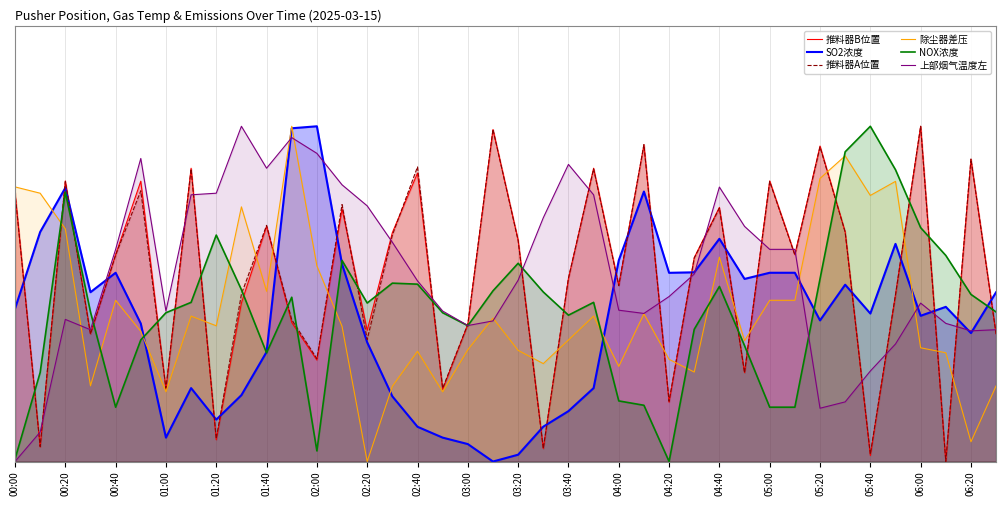

At which category is the sum across all series the highest?

00:20